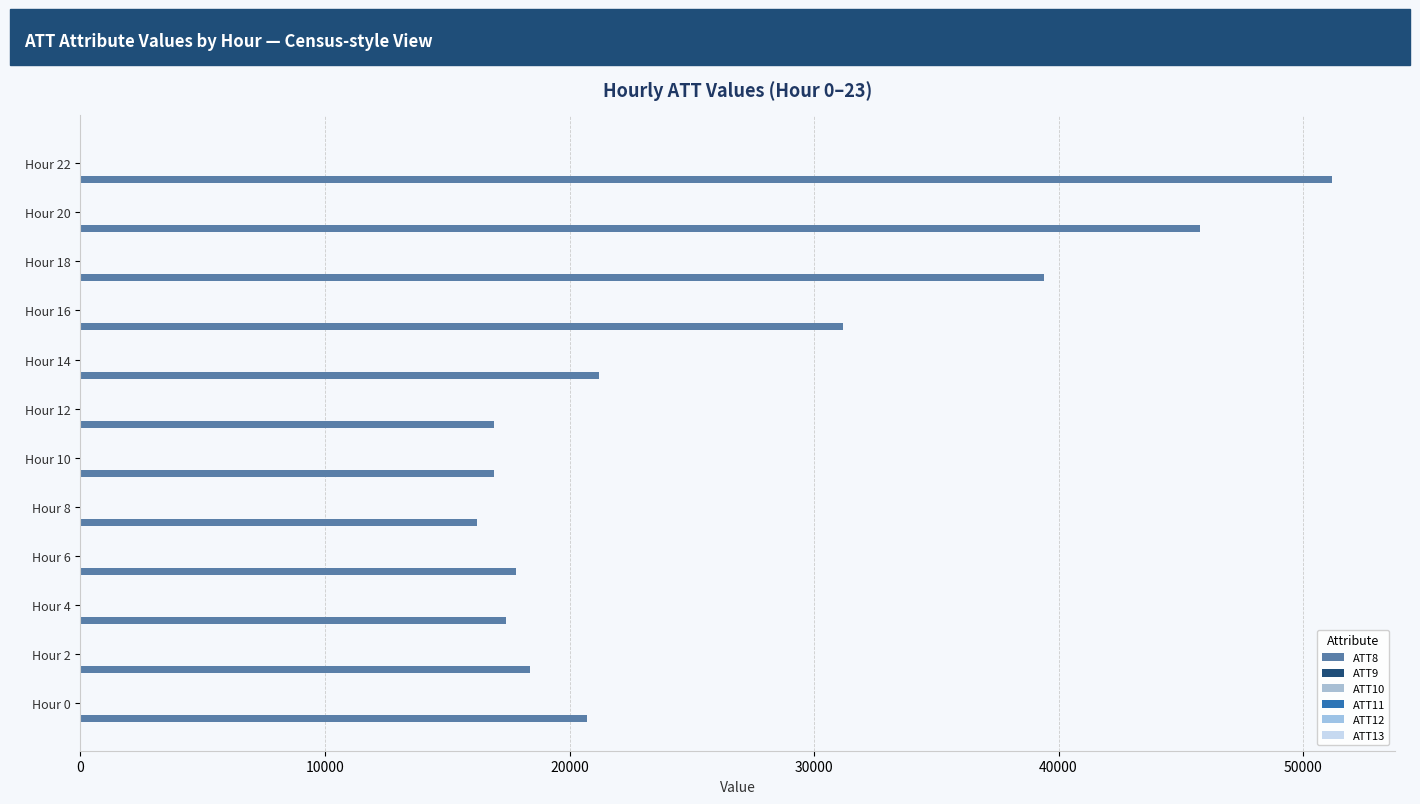

How many distinct data groups are displayed?

6